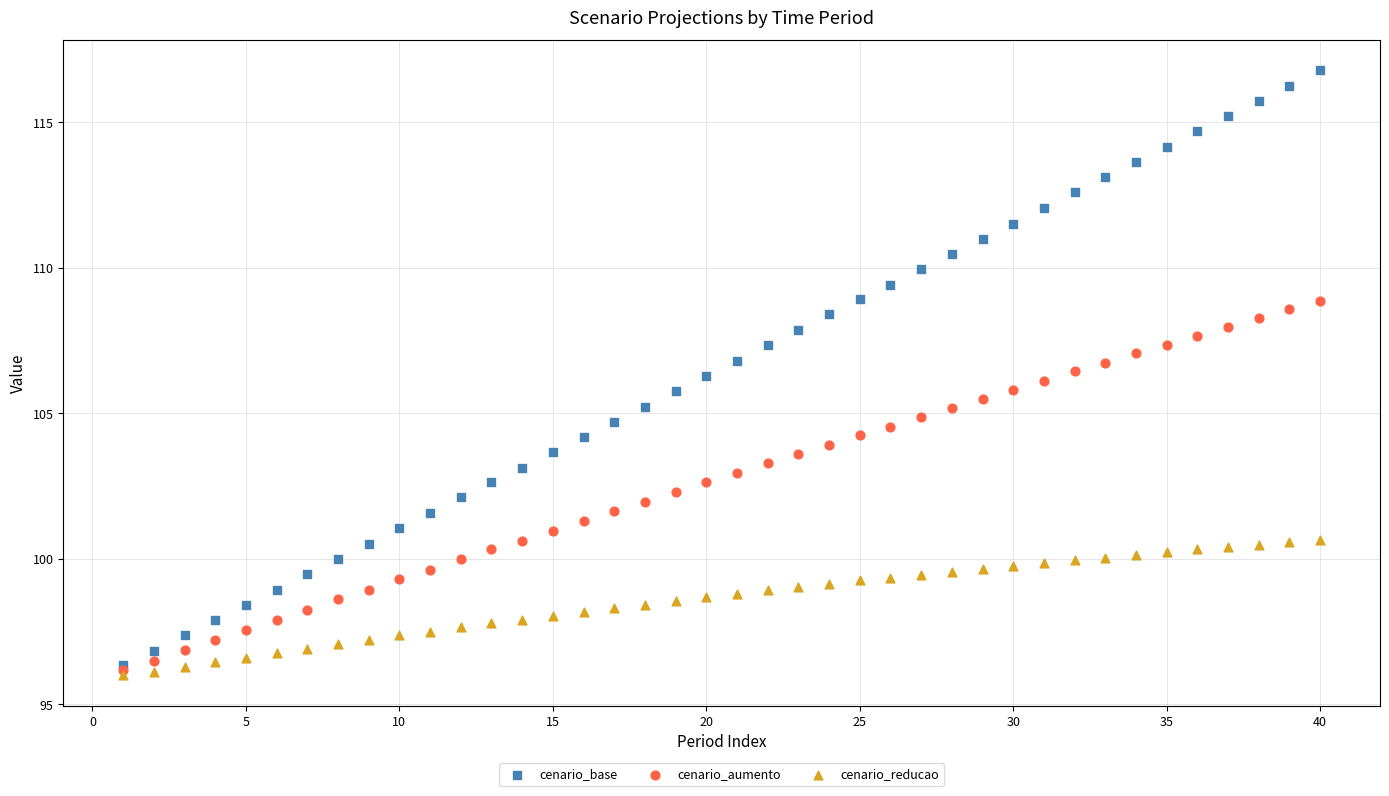

Which series reaches the maximum Y coordinate?

cenario_base